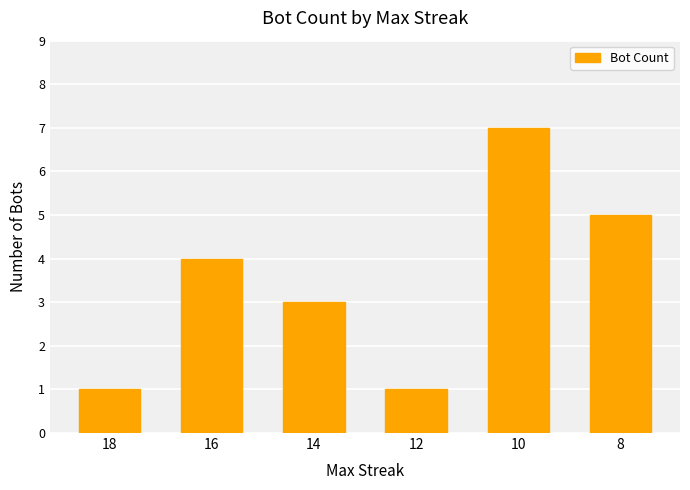

What is the value of the 2nd bar from the left?

4